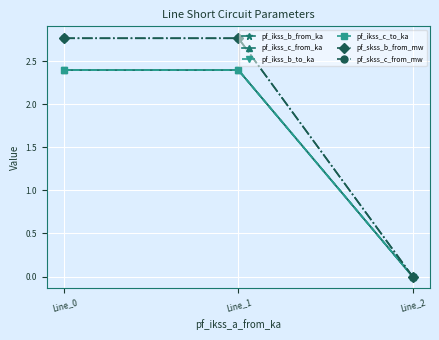

Is this an area chart (filled region under the line)?

No